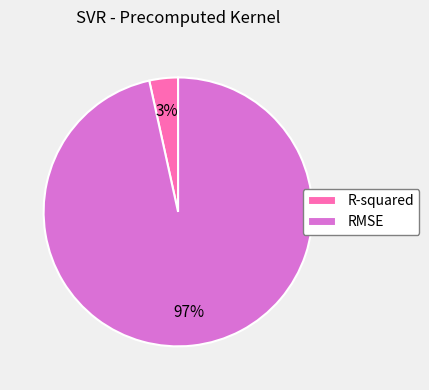

Combined, do RMSE and R-squared account for over 50%?

Yes